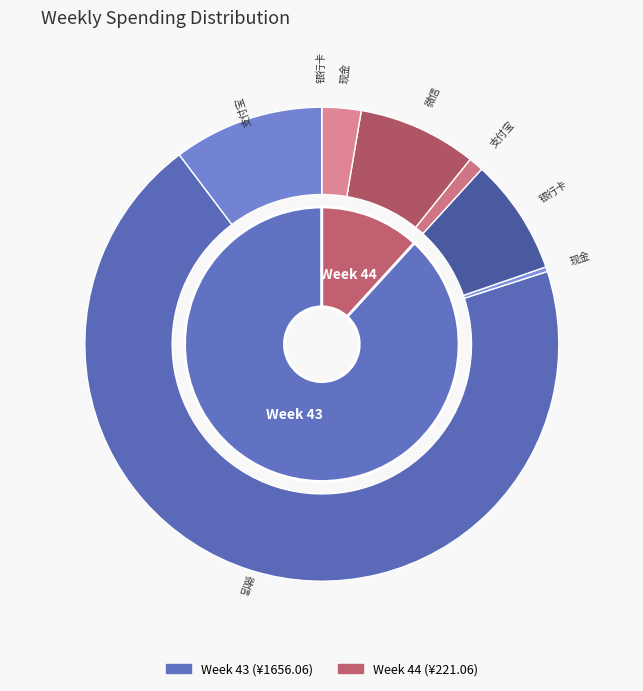

To the nearest percent, what is the combined percentage of 44 and 43?

100%